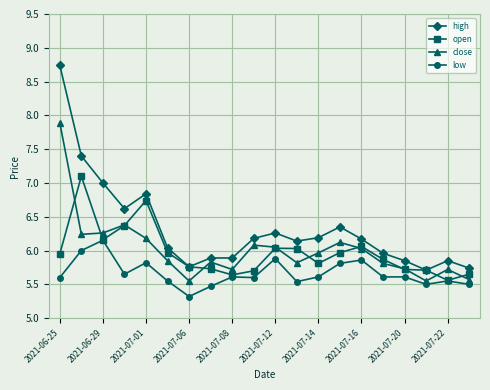

True or false: high and close intersect in this chart.

False